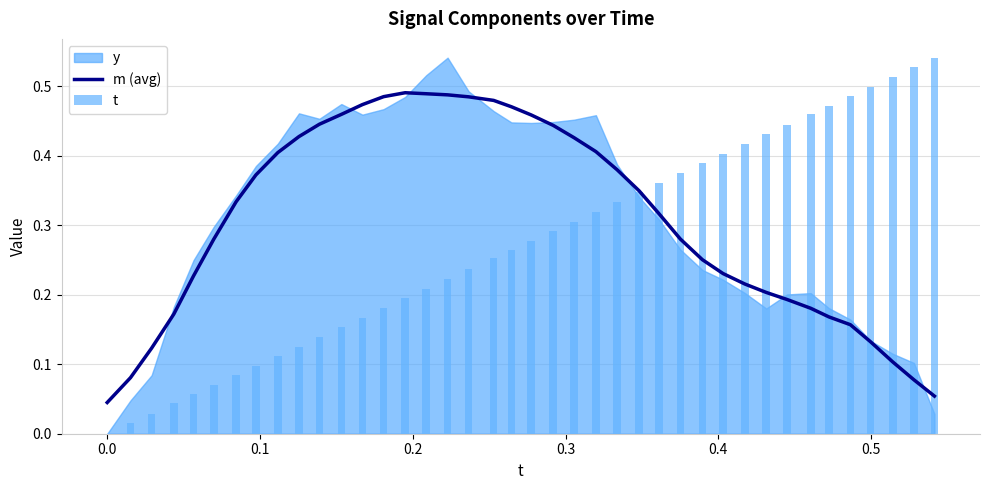

What is the value of the t bar at the 23rd from the left?

0.3